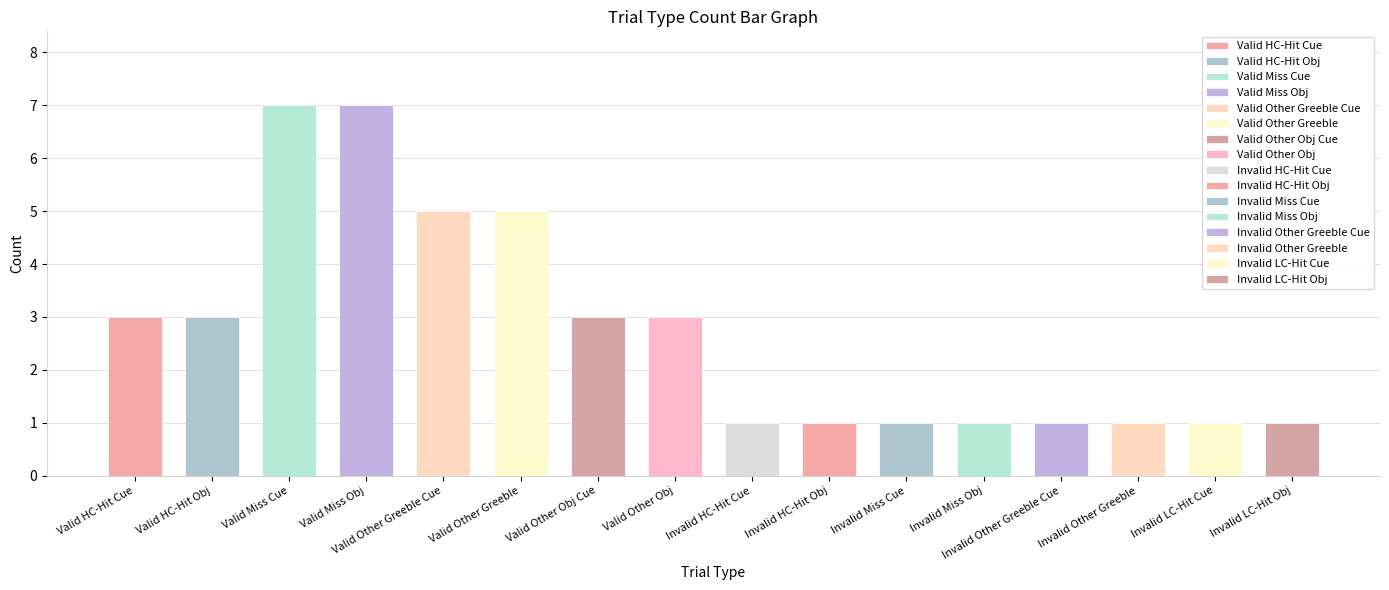

The chart shows a value of 2 at Invalid HC-Hit Obj. True or false?

False